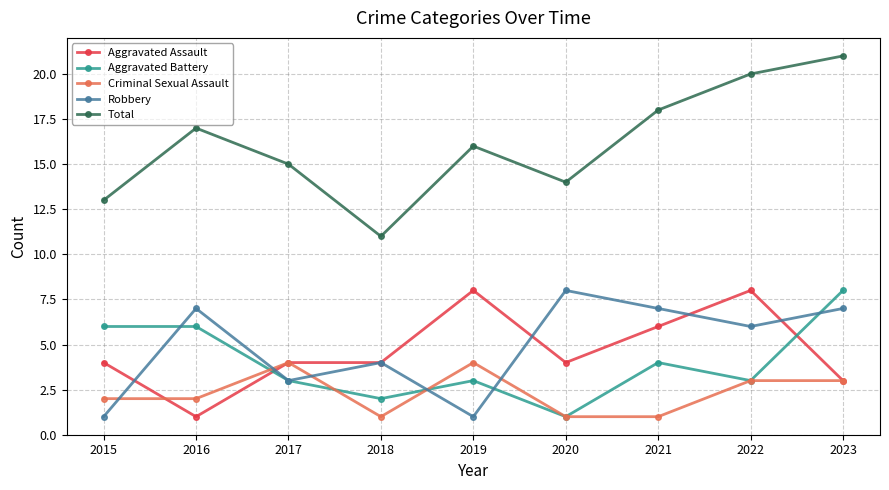

What is the approximate value of Criminal Sexual Assault at 2016?

2